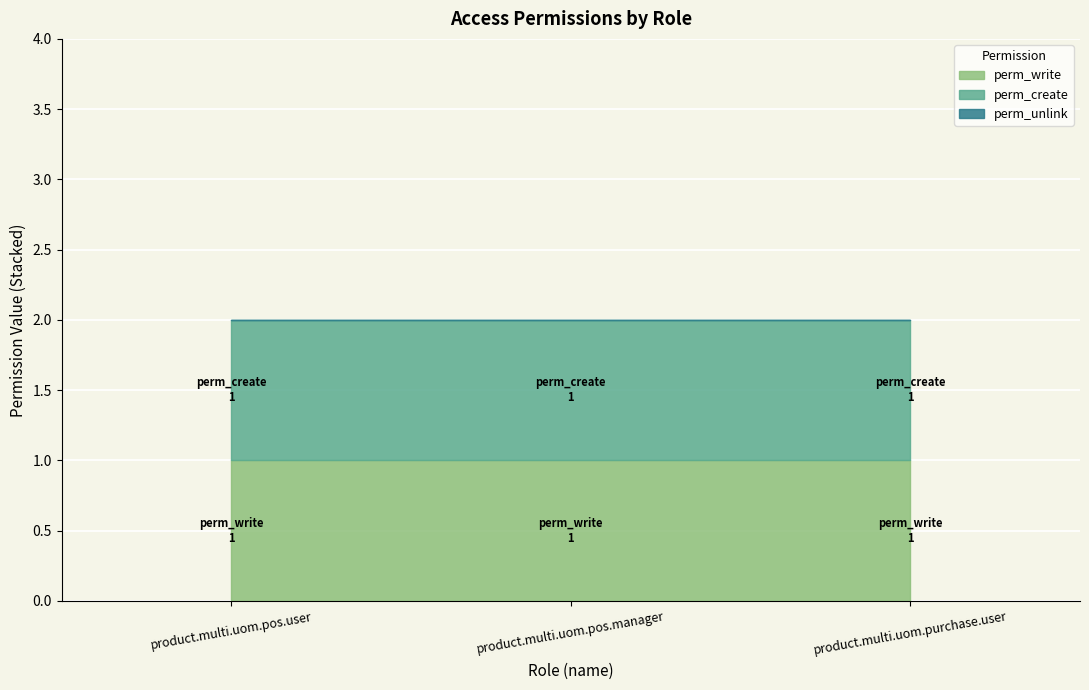

Is it true that perm_write equals 2 at product.multi.uom.pos.user?

False